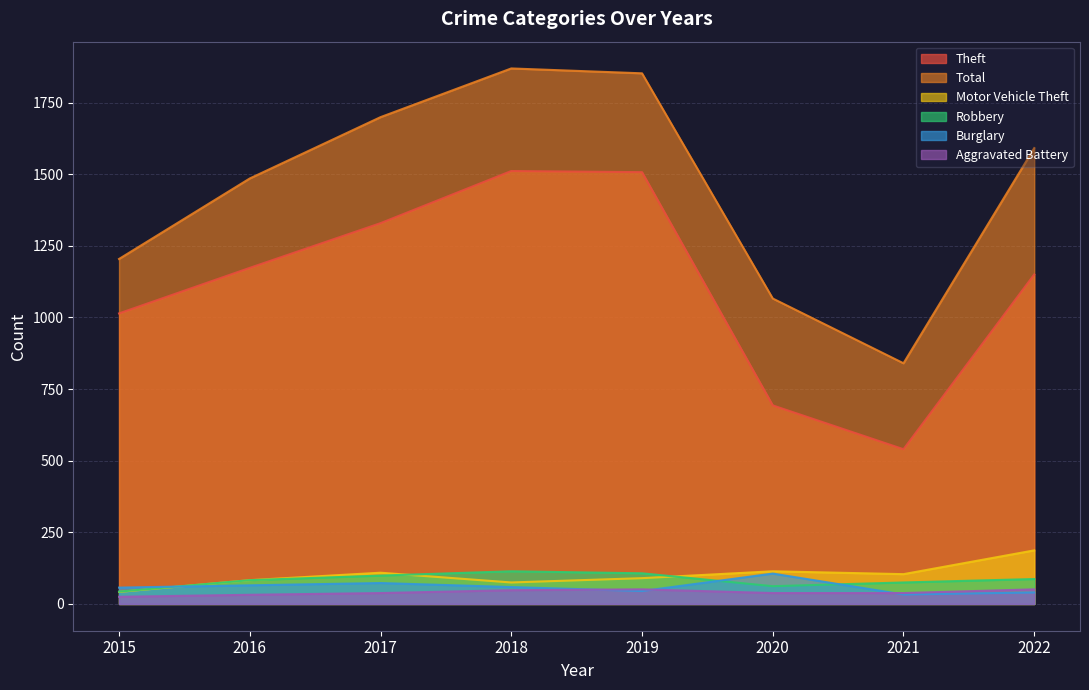

At how many categories does at least one series exceed 1098?

6